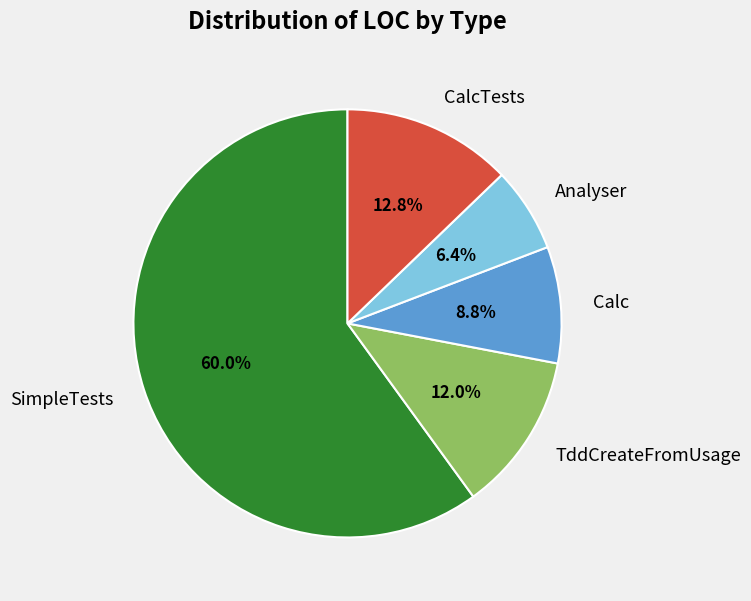

Count the number of slices in the pie.

5